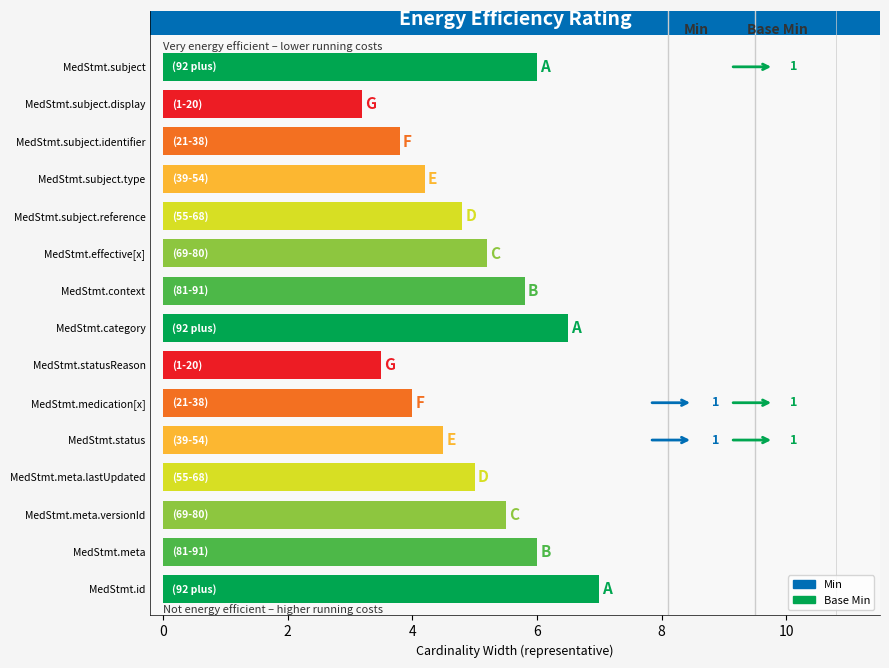

Which series changed the most between MedicationStatement.id and MedicationStatement.subject.display?

Min